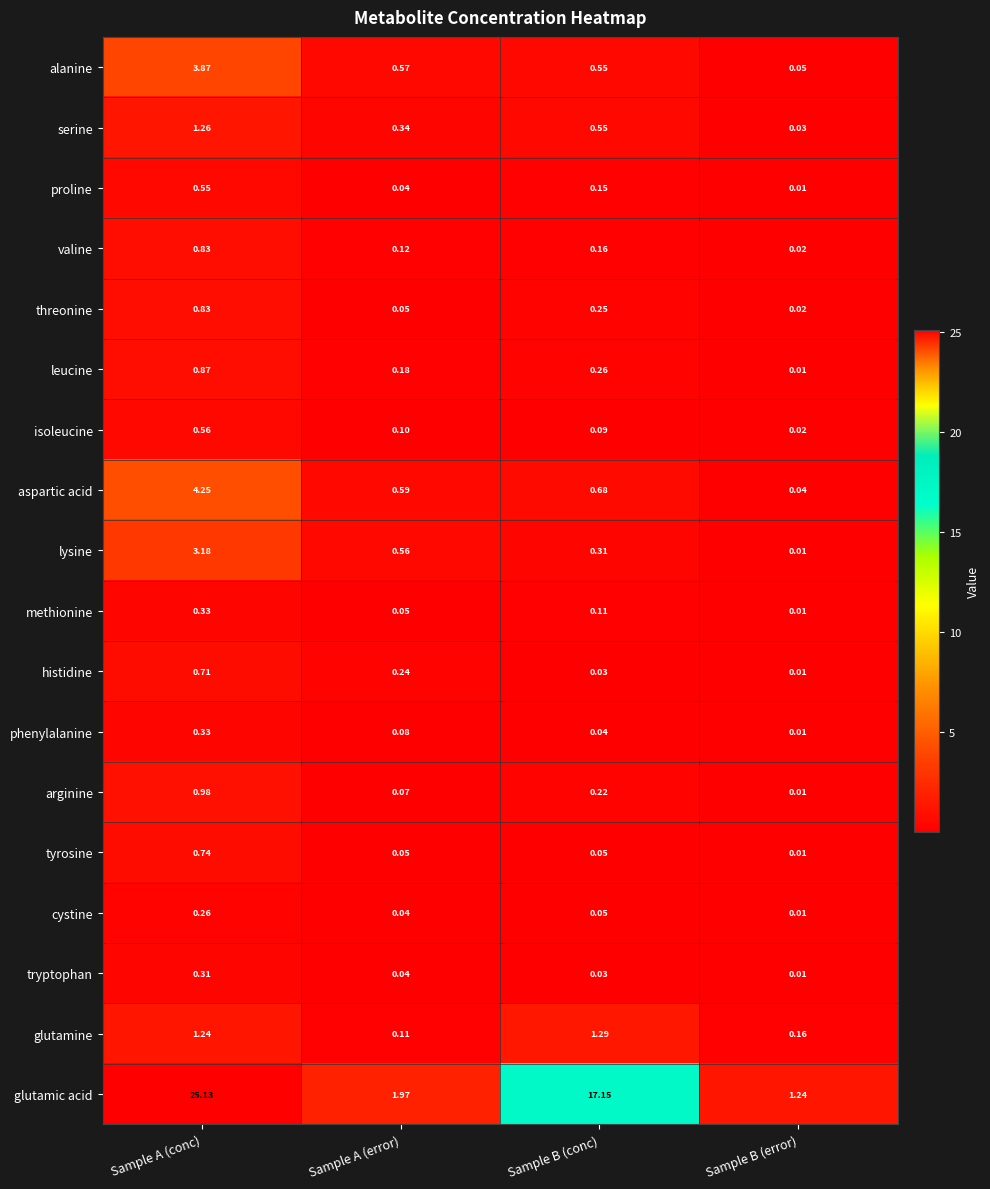

Which series has the largest total across all categories?

glutamic acid